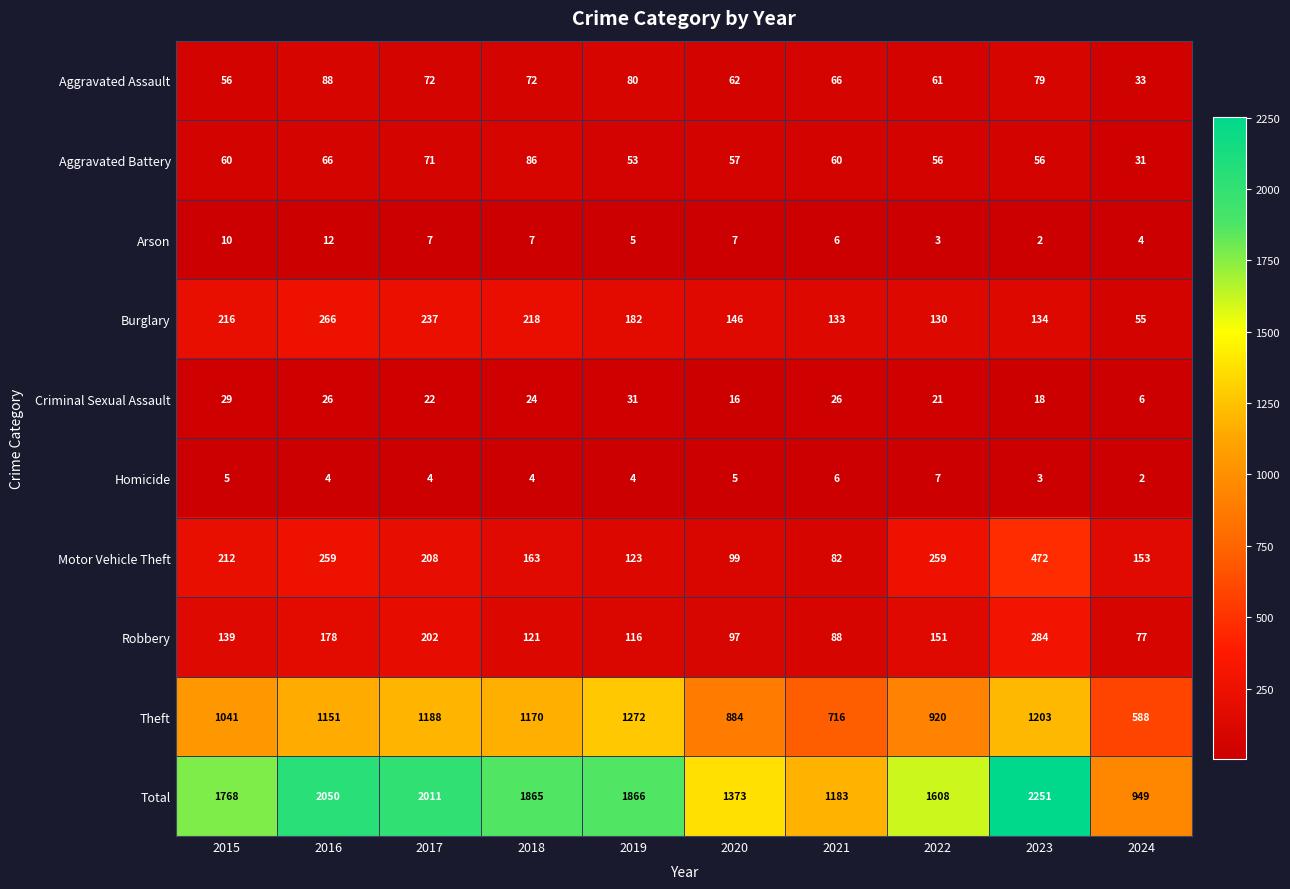

List the series in order of their peak value, lowest first.

Homicide, Arson, Criminal Sexual Assault, Aggravated Battery, Aggravated Assault, Burglary, Robbery, Motor Vehicle Theft, Theft, Total